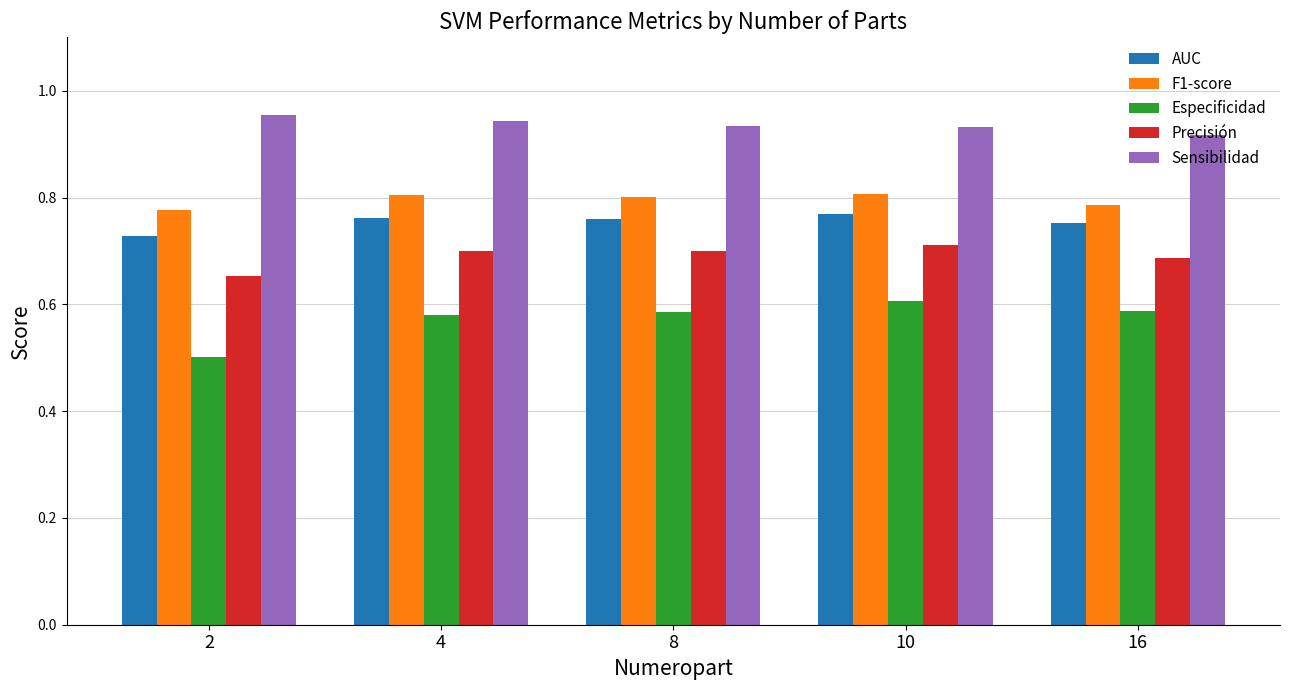

How many bars are there in each group?

5